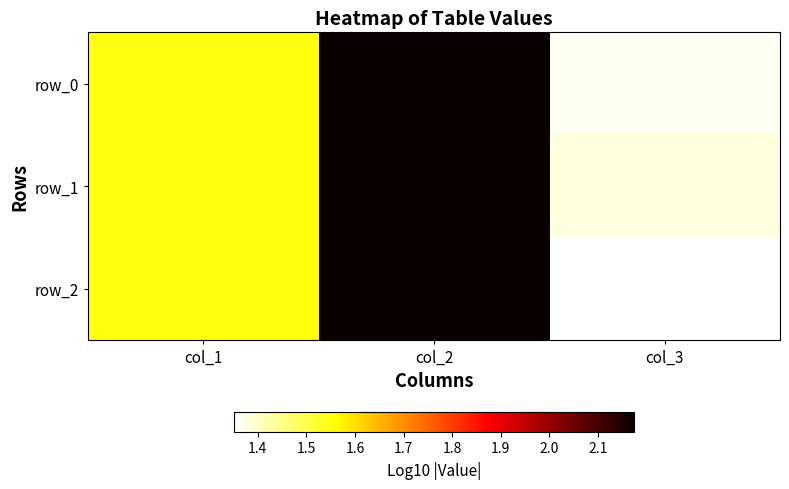

Reading right to left, transcribe all the data shown in this chart.

row_0: col_3=1.4	col_2=2.2	col_1=1.5
row_1: col_3=1.4	col_2=2.2	col_1=1.5
row_2: col_3=1.4	col_2=2.2	col_1=1.5